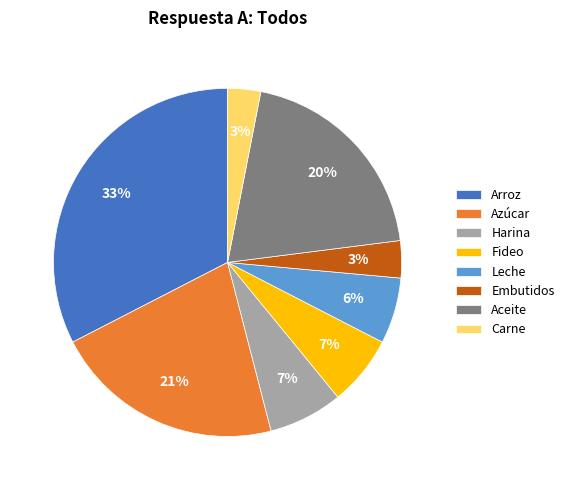

What percentage is the Leche slice, to the nearest percent?

6%